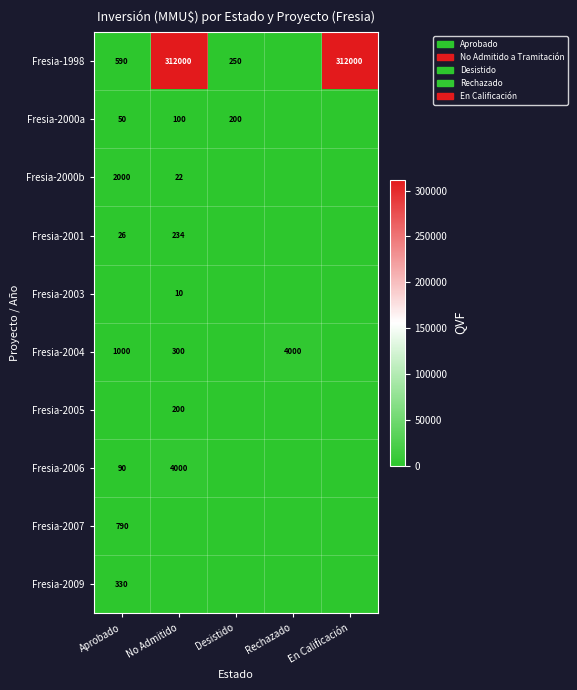

How many data points does each series have?

5